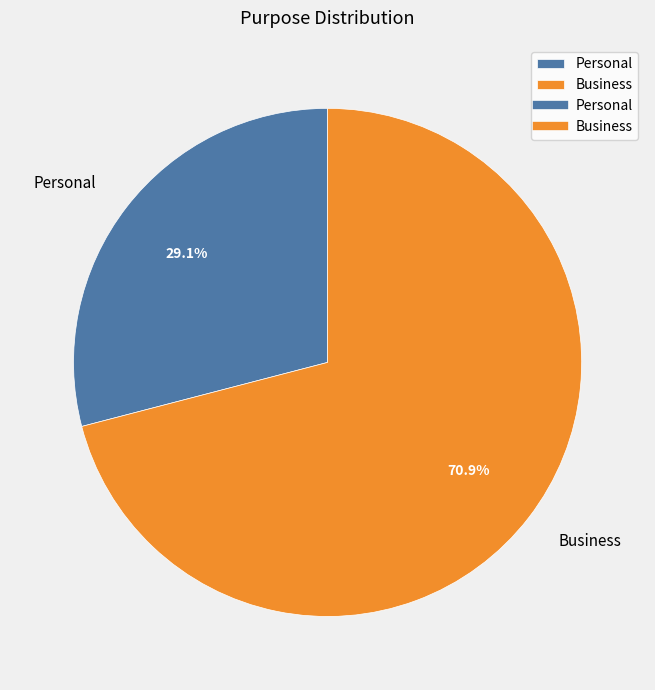

The Business slice represents 59% of the pie. True or false?

False